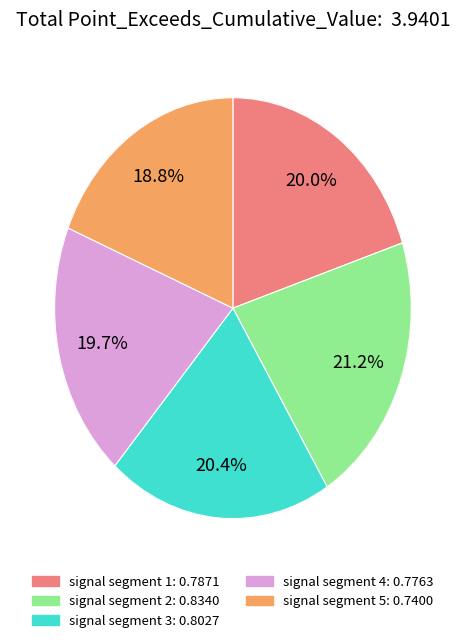

Which category has the biggest portion of the pie?

signal segment 2